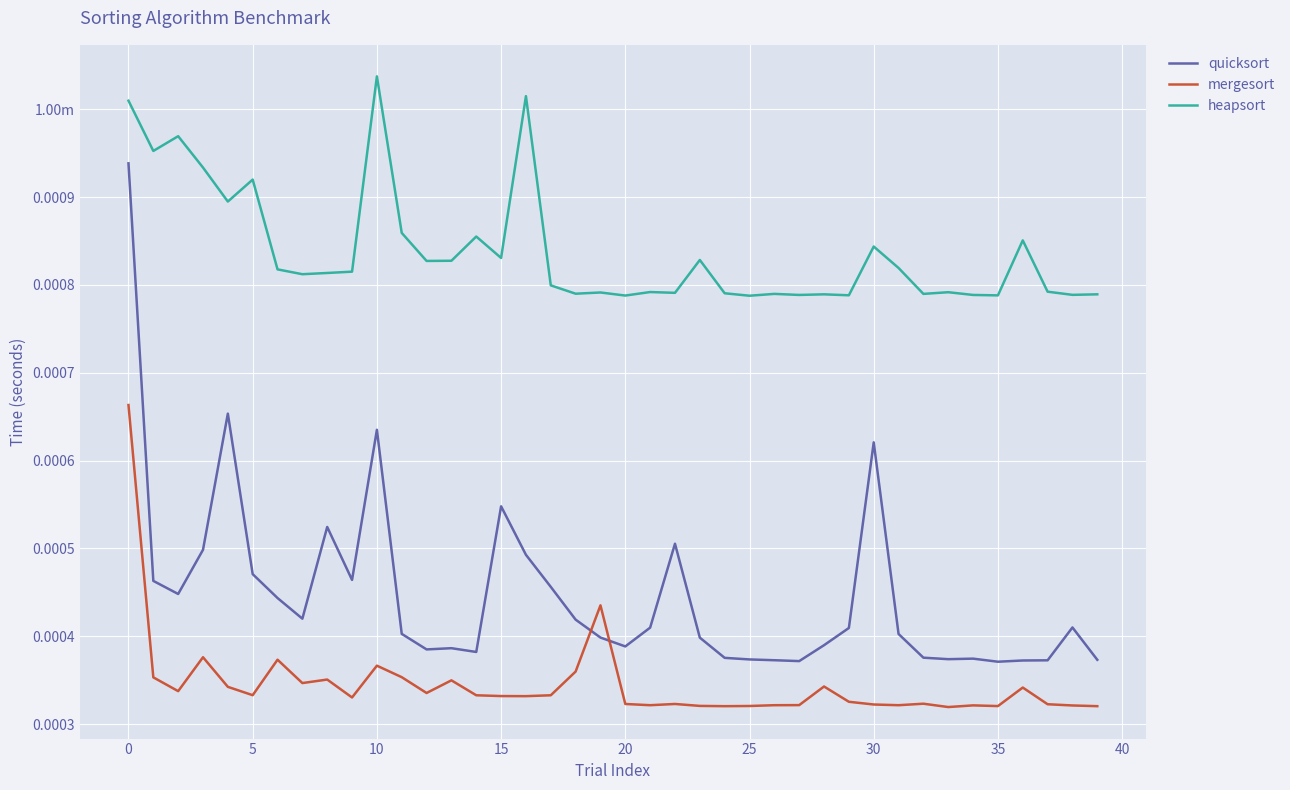

What is the label of the 15th point from the right?

25